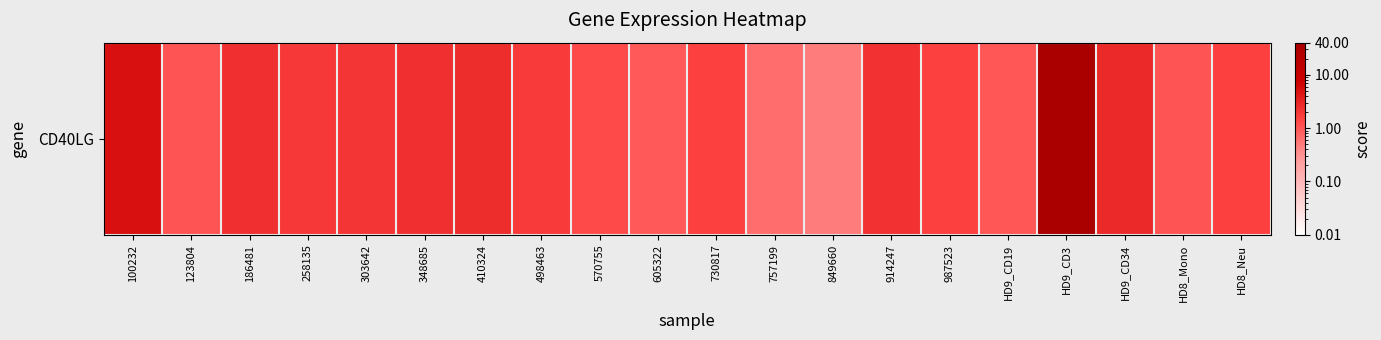

Rank the categories by value from lowest to highest.

849660, 757199, 605322, HD9_CD19, 123804, HD8_Mono, 570755, 987523, HD8_Neu, 730817, 498463, 258135, 303642, 914247, 348685, 186481, 410324, HD9_CD34, 100232, HD9_CD3